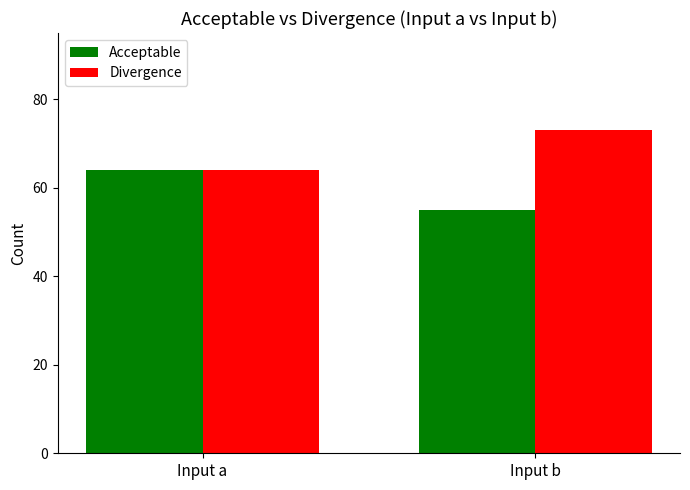

How many bars are there in each group?

2